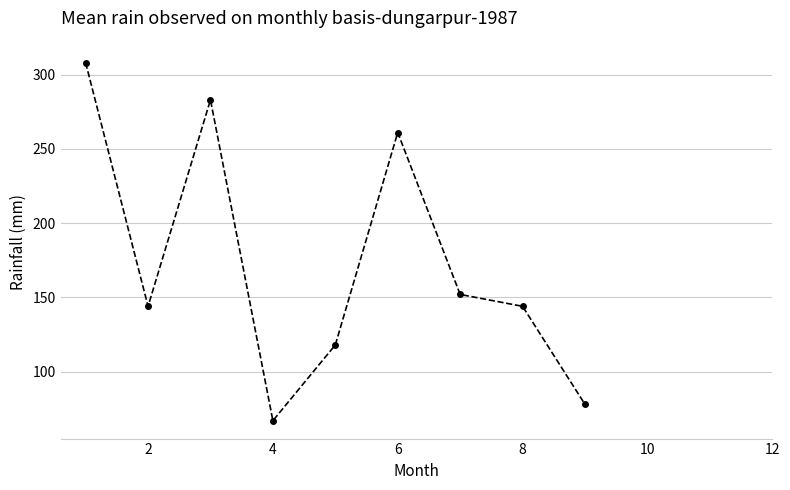

What is the average value?

173